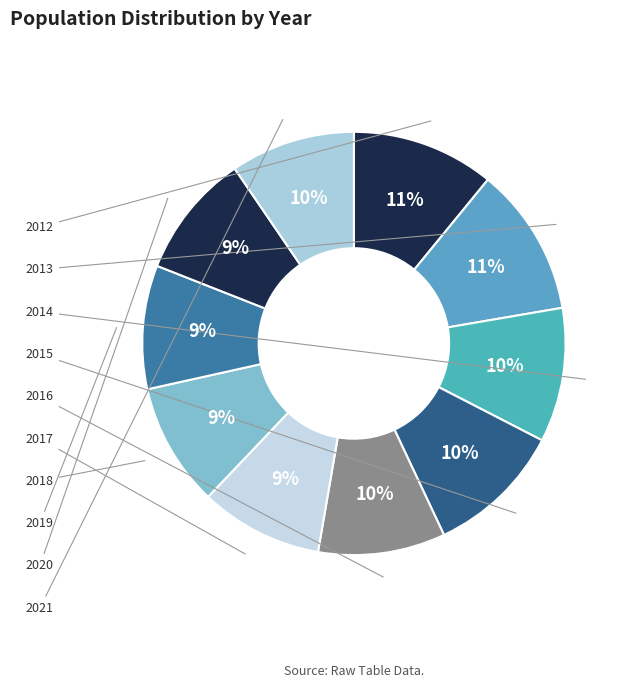

What is the change in value from 2014 to 2016?

-23